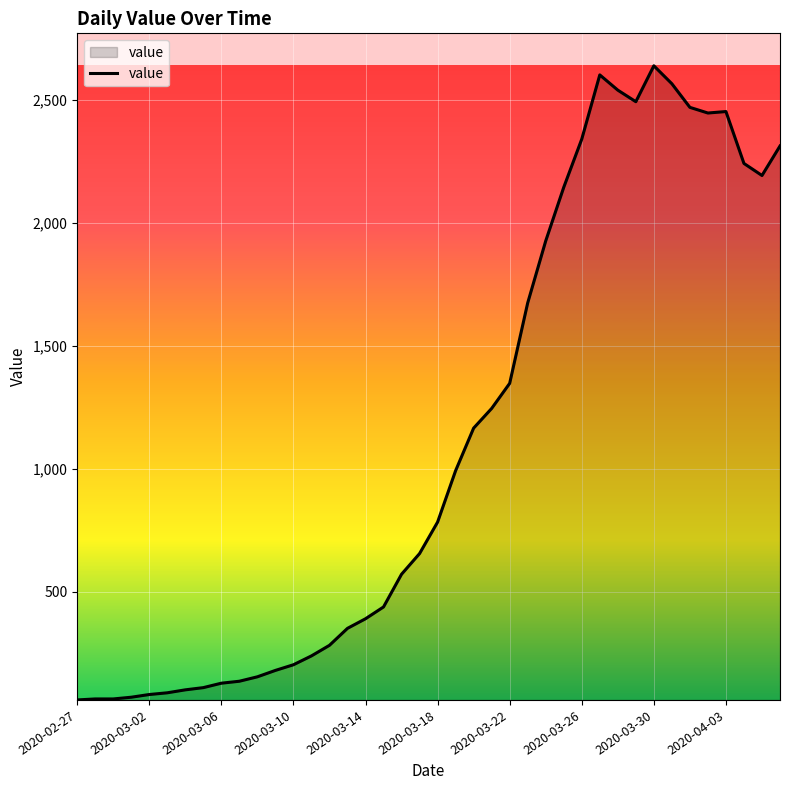

What is the maximum value shown in the chart?

2639